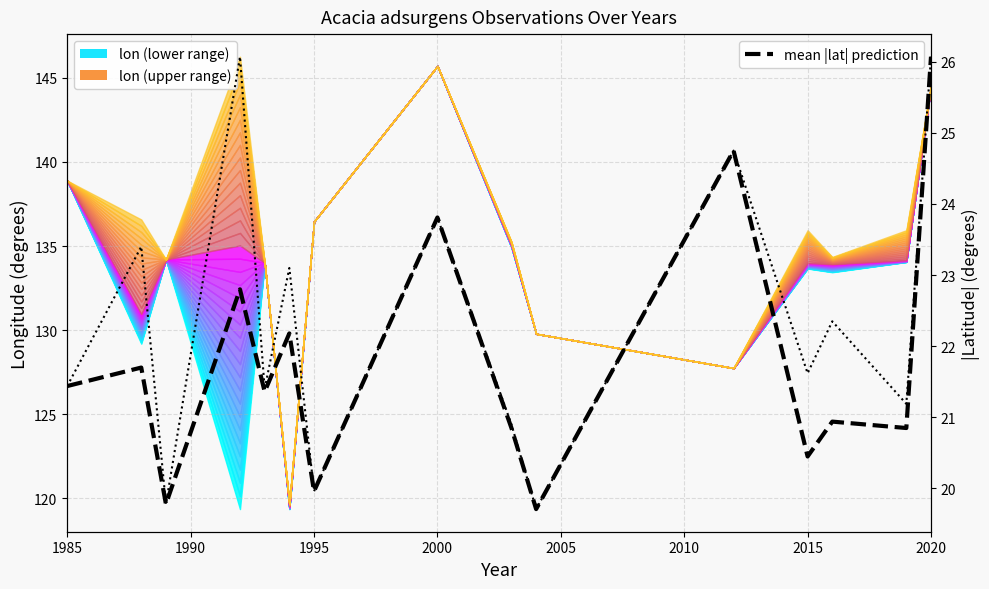

How many values exceed 21?

8